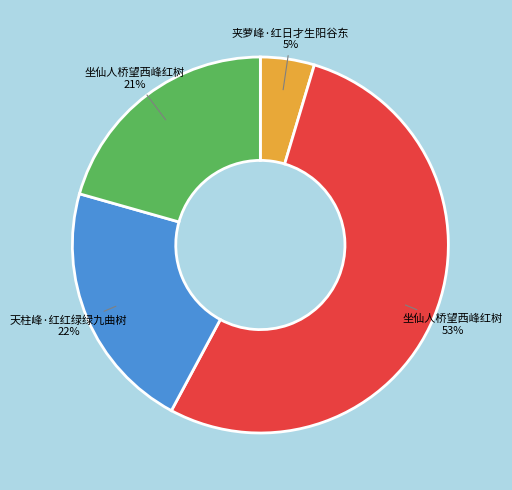

To the nearest percent, what is the average slice percentage?

25%